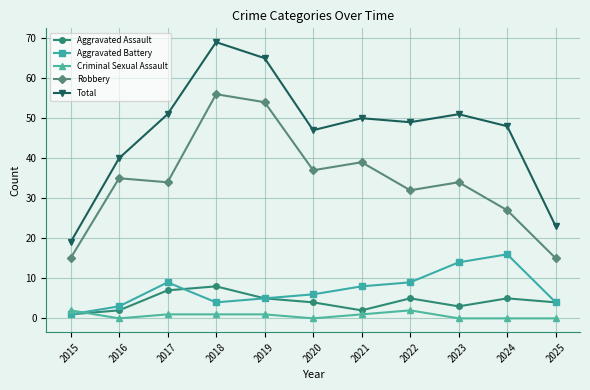

Which series has the widest spread of values?

Total